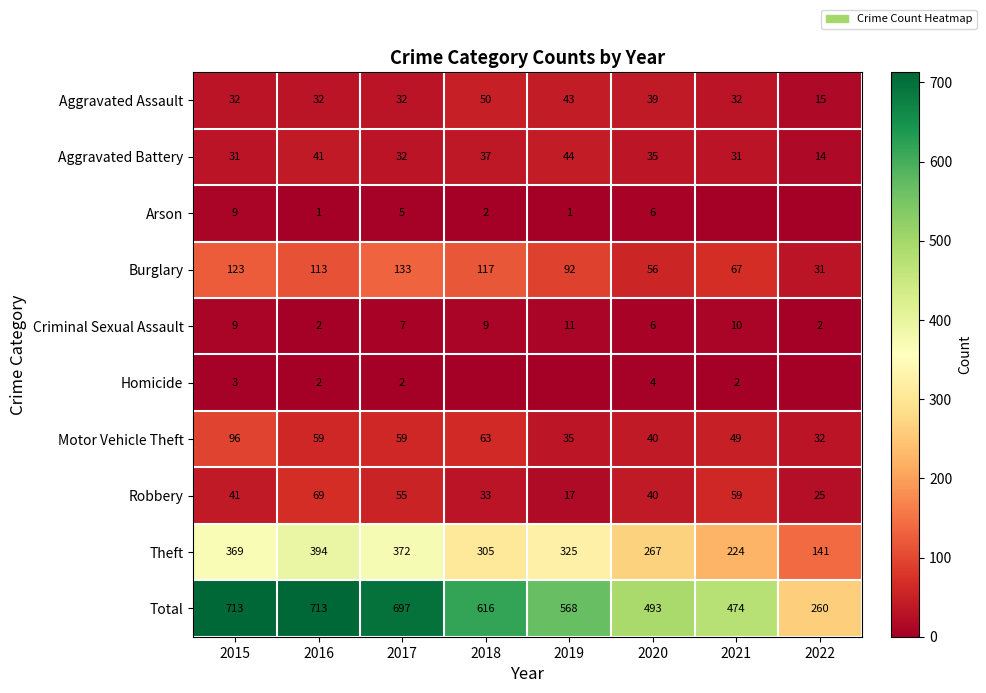

Is it true that Theft equals 232 at 2022?

False